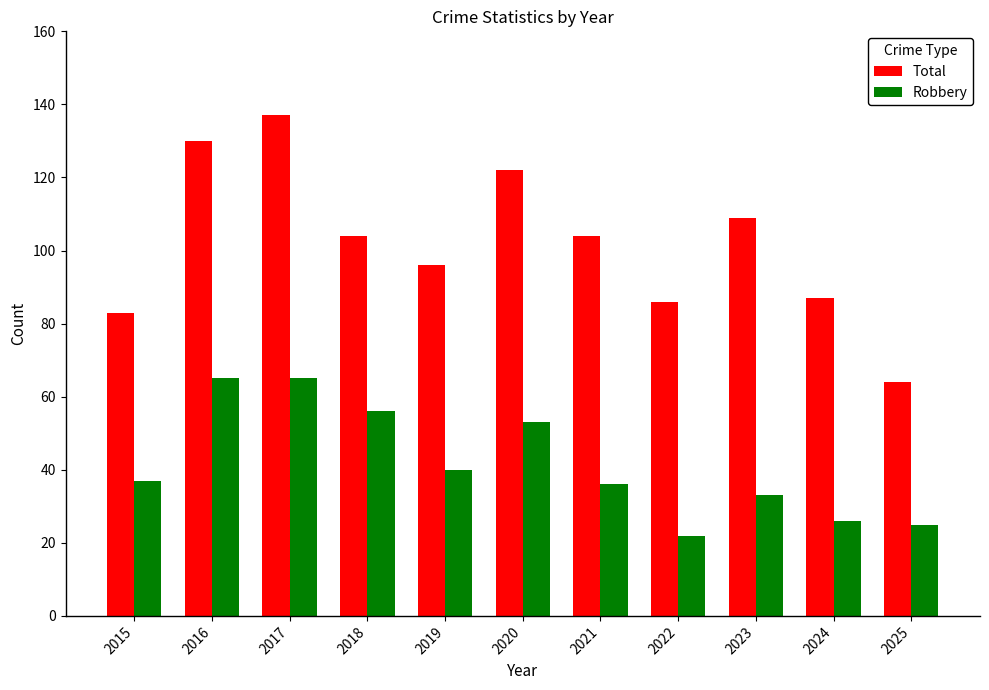

Rank the series at 2021 from lowest to highest value.

Robbery, Total